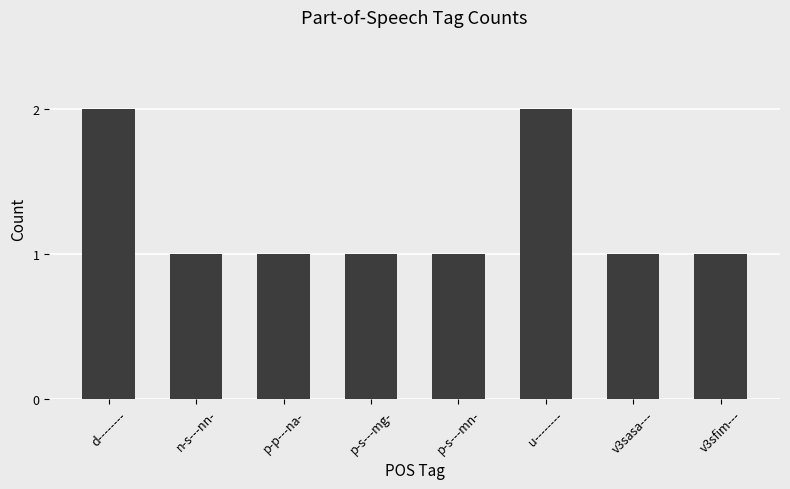

What is the minimum value shown in the chart?

1